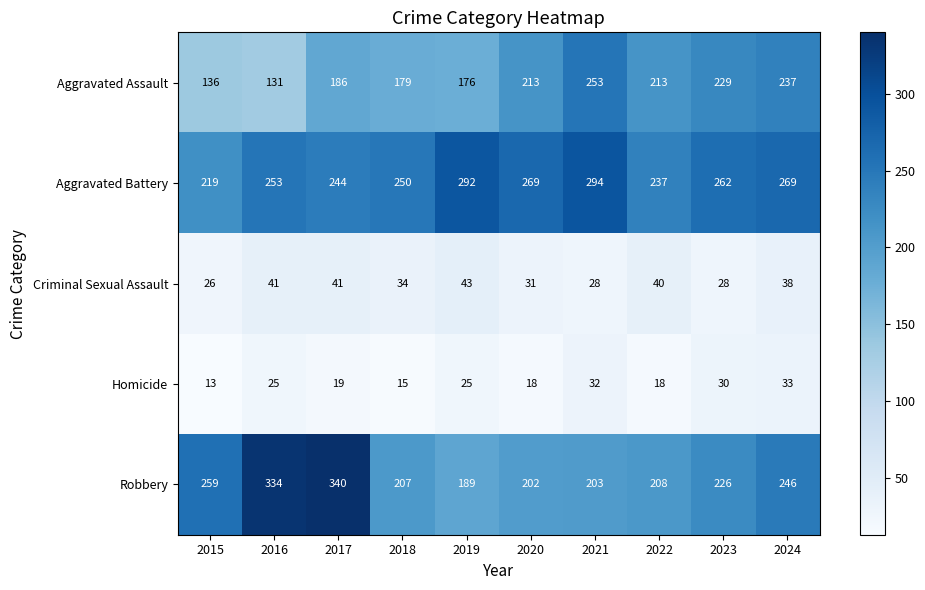

Count the number of categories in the chart.

10